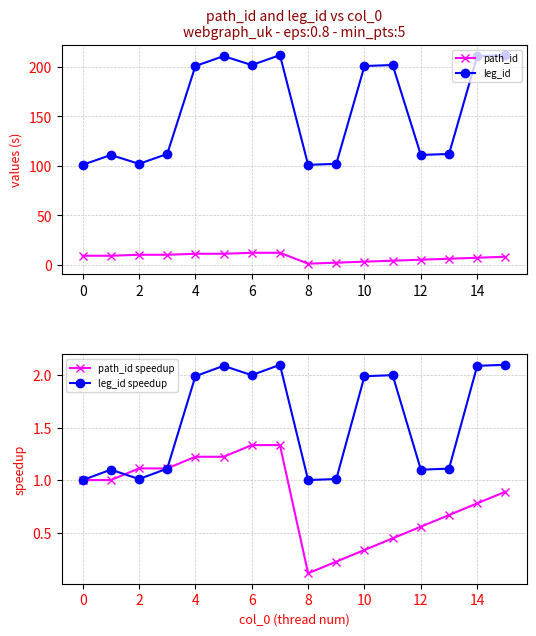

Where is the first local minimum for leg_id?

2